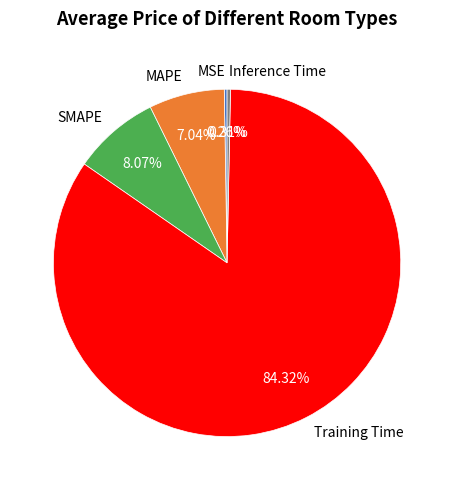

Which category accounts for the majority?

Training Time